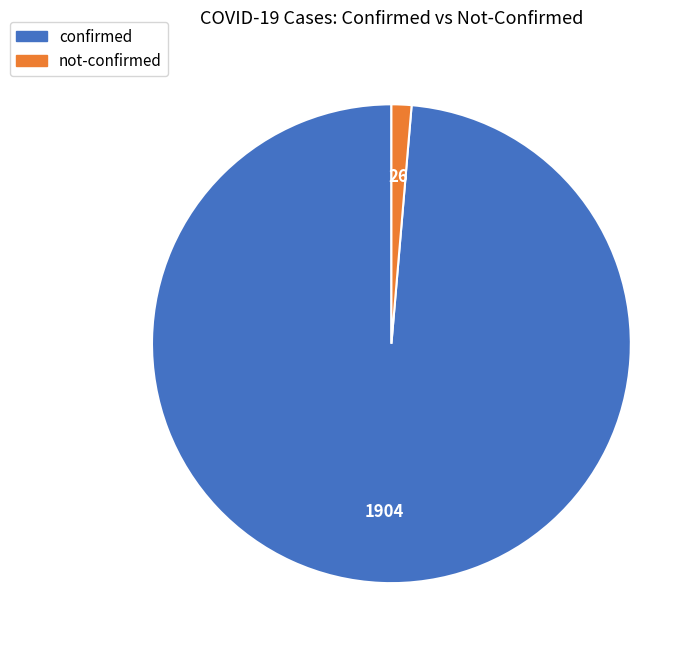

Which category accounts for the majority?

confirmed